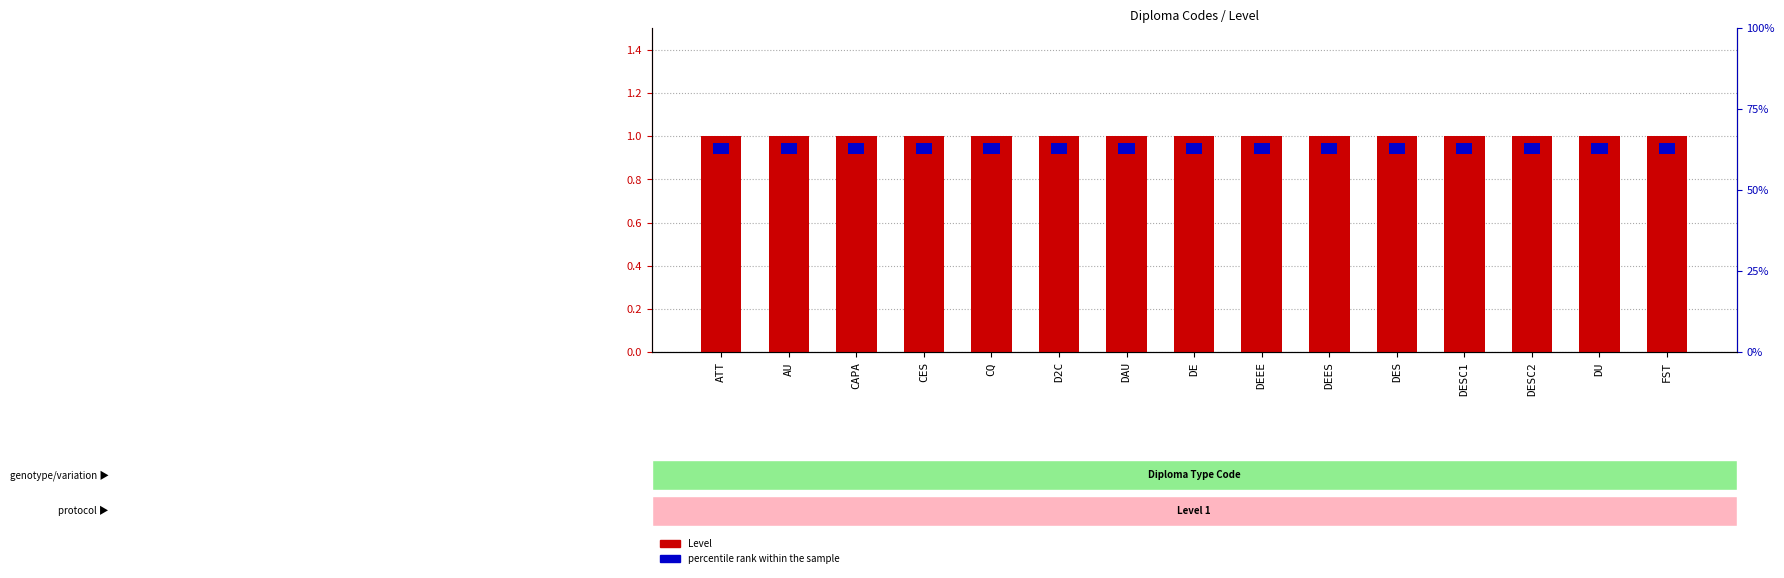

Rank the series at DU from lowest to highest value.

percentile rank within the sample, Level